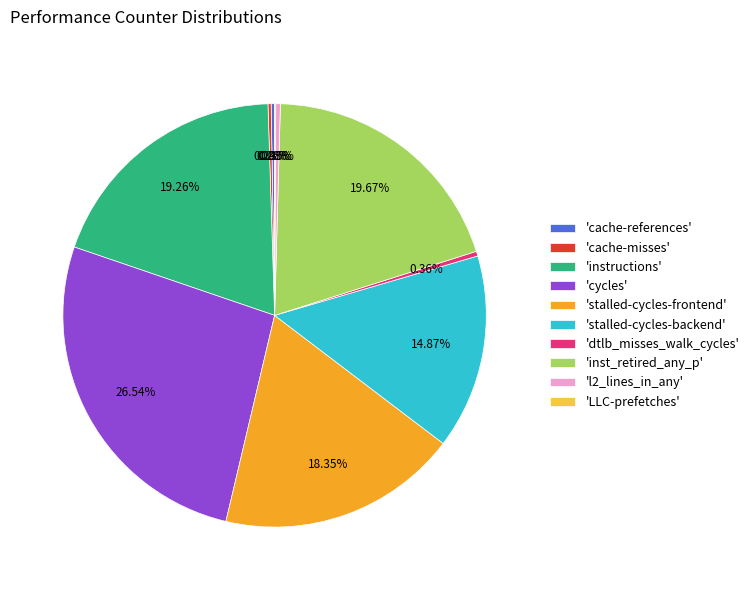

Is 'stalled-cycles-backend' the majority of the pie?

No